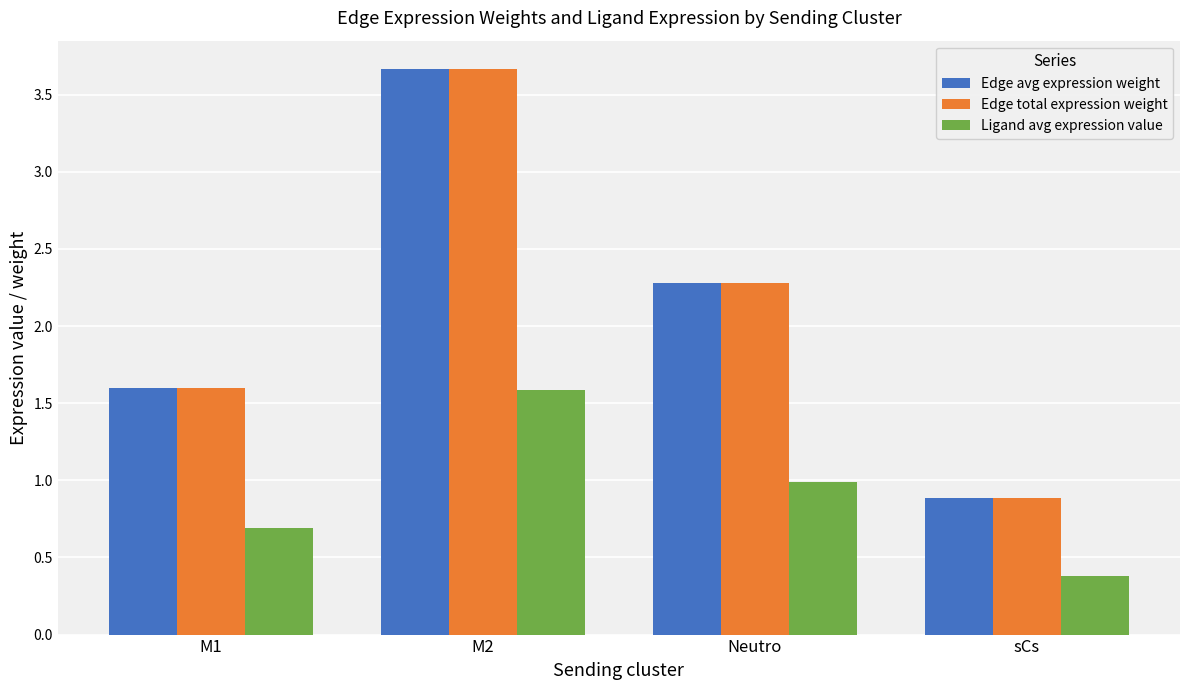

What are all the series names shown in the legend?

Edge avg expression weight, Edge total expression weight, Ligand avg expression value